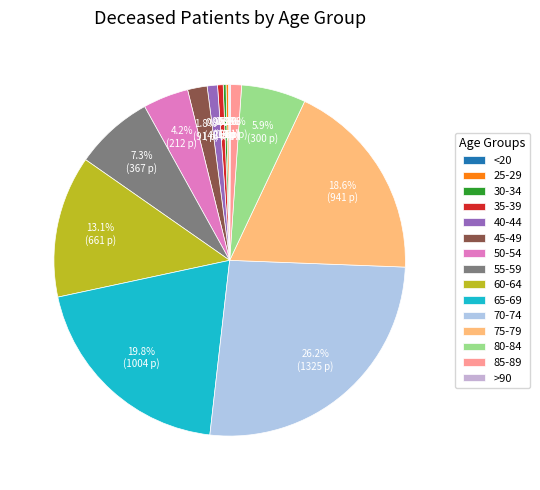

Is it true that <20 is 13% of the pie?

False